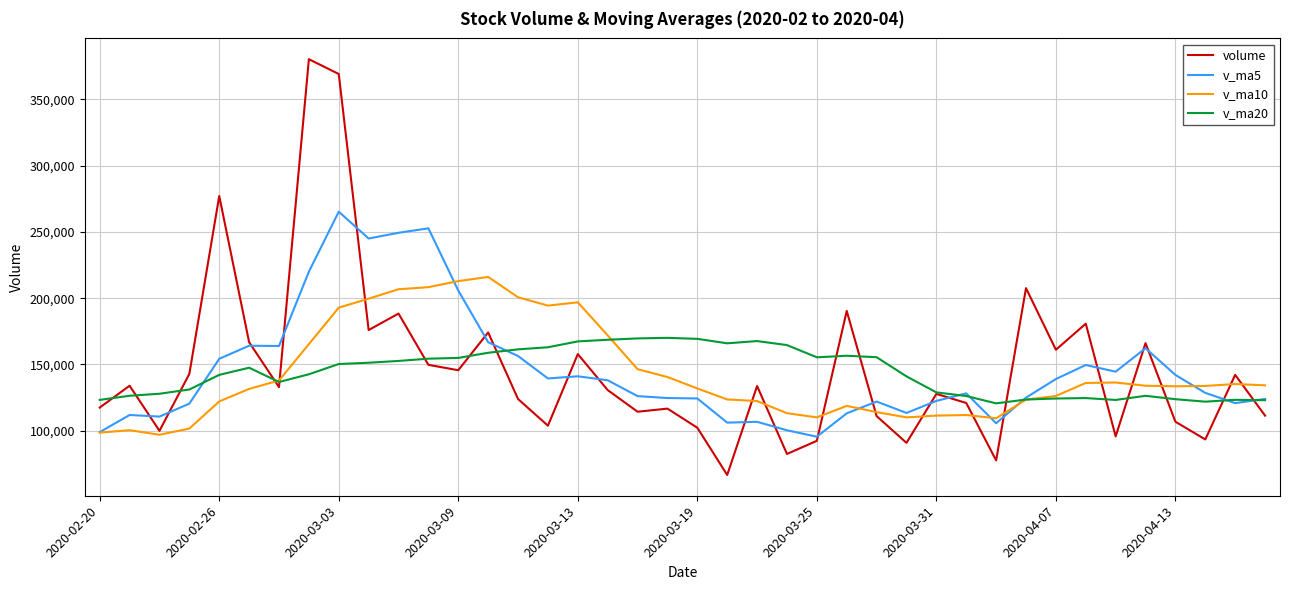

Which series has the largest range (max minus min)?

volume